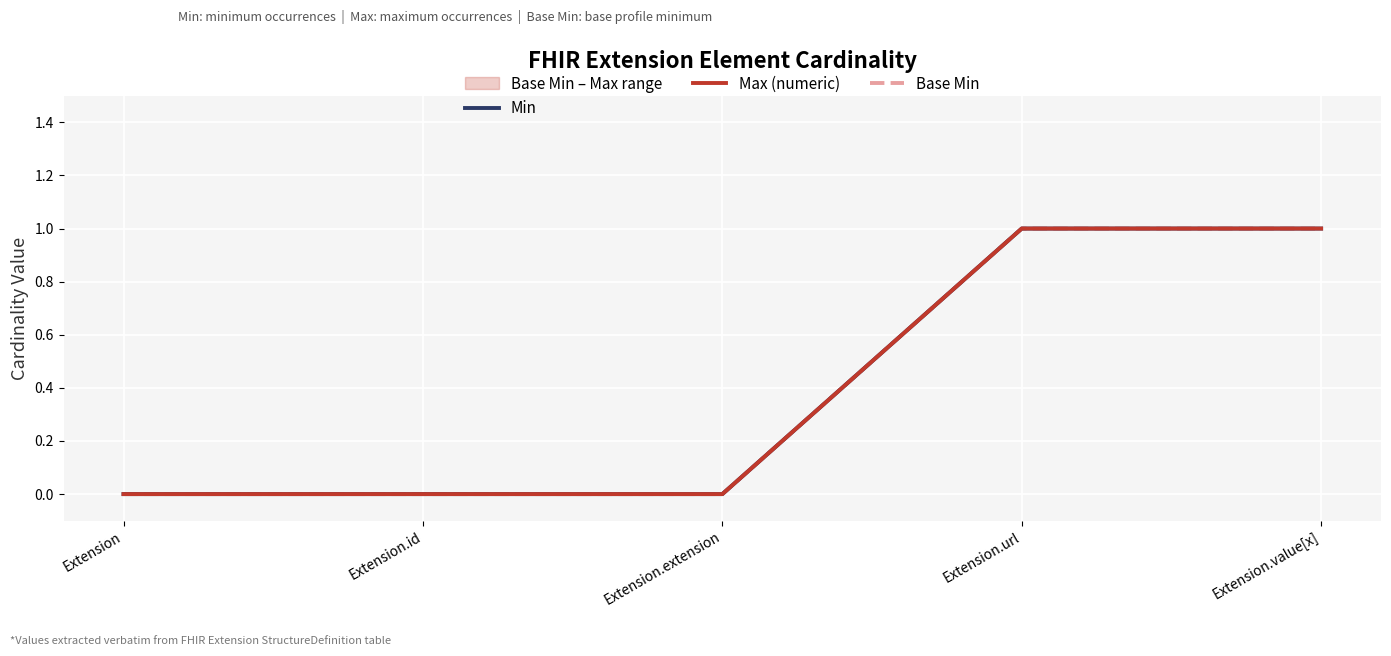

Reading left to right, transcribe all the data shown in this chart.

Min: 0	0	0	1	1
Max (numeric): 0	0	0	1	1
Base Min: 0	0	0	1	1